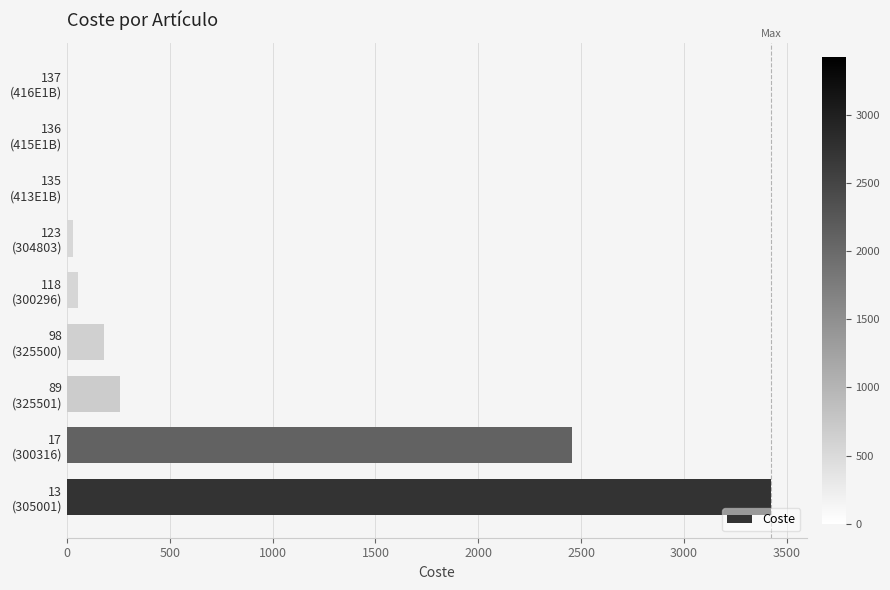

What is the maximum value shown in the chart?

3426.1